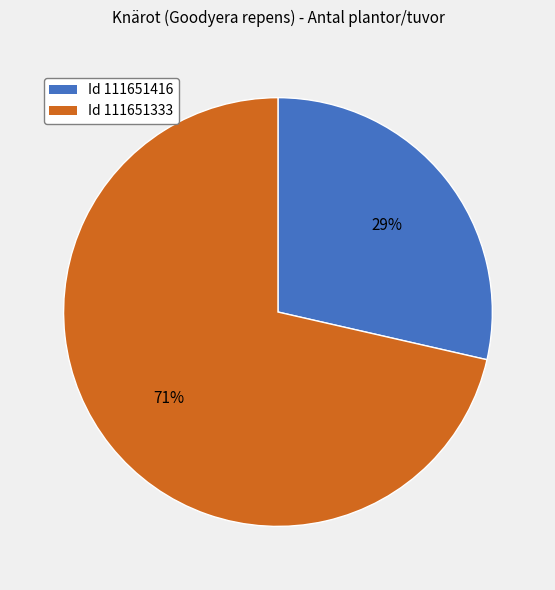

What percentage is the Id 111651333 slice, to the nearest percent?

71%